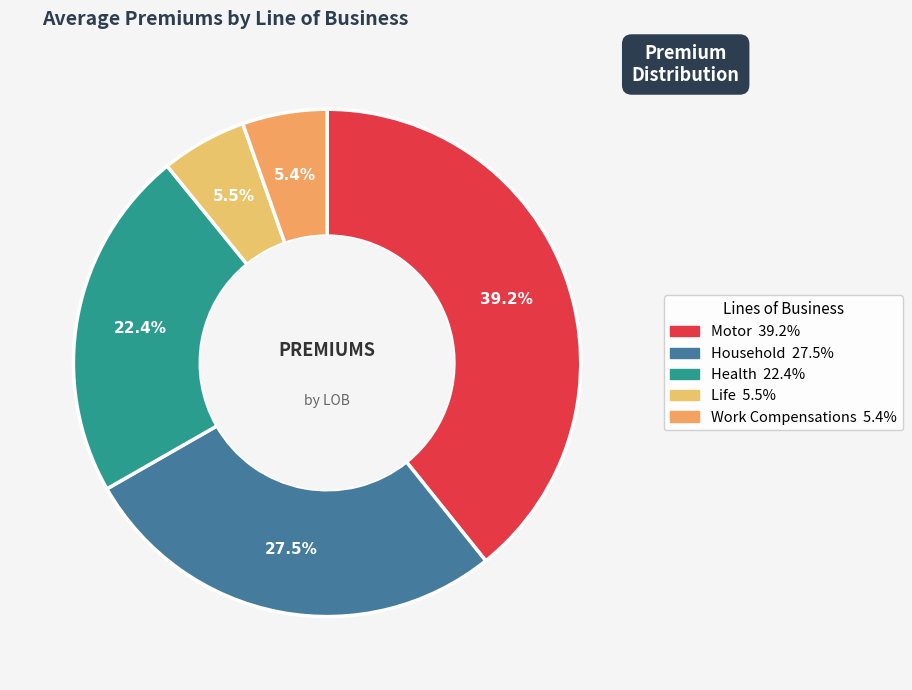

To the nearest percent, what percentage of the pie is Motor?

39%